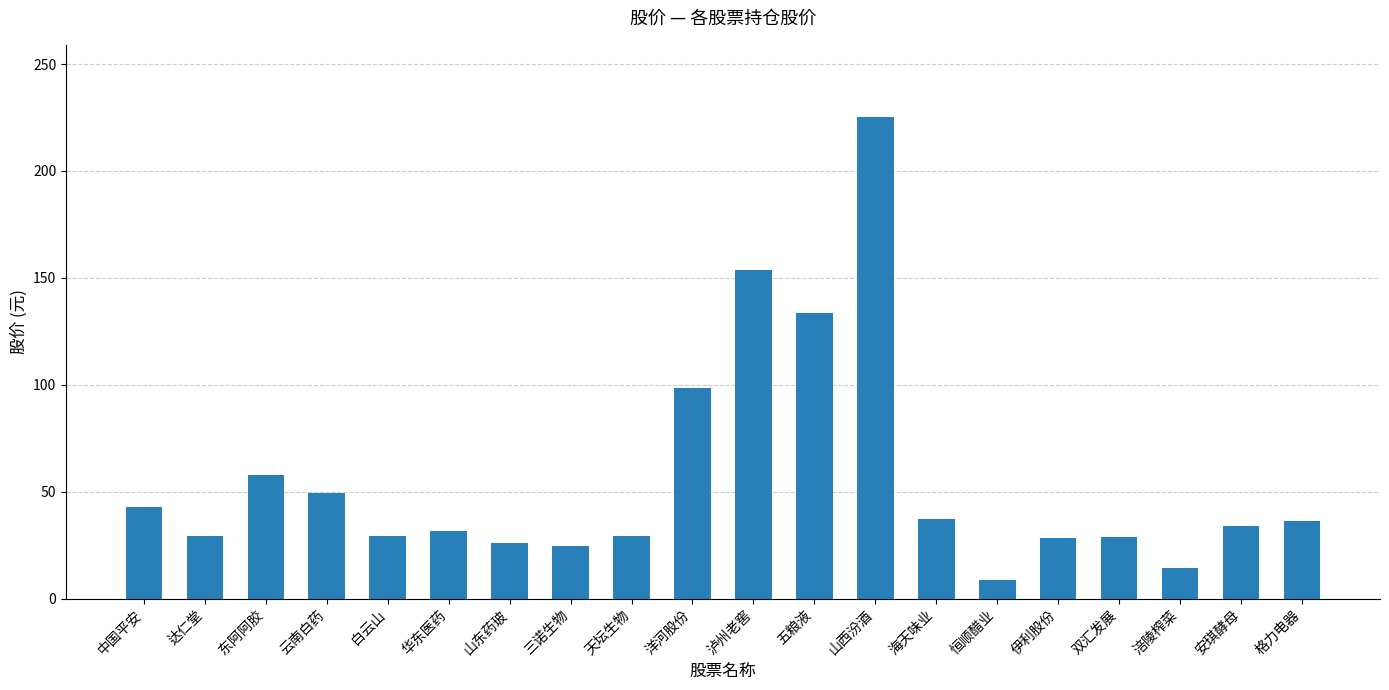

How many data points are above 33?

10